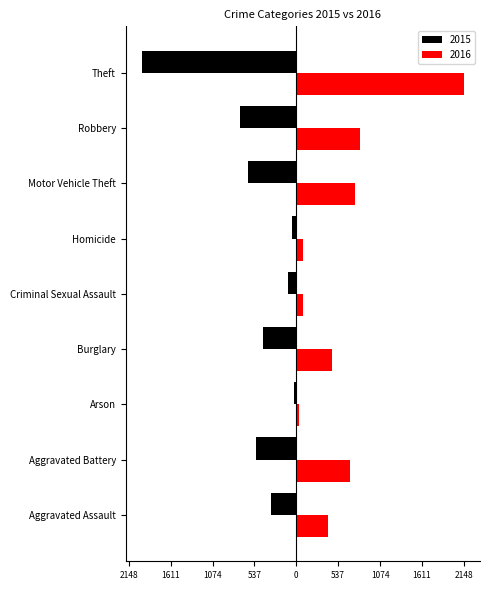

The value of 2015 at Burglary is -422. True or false?

True